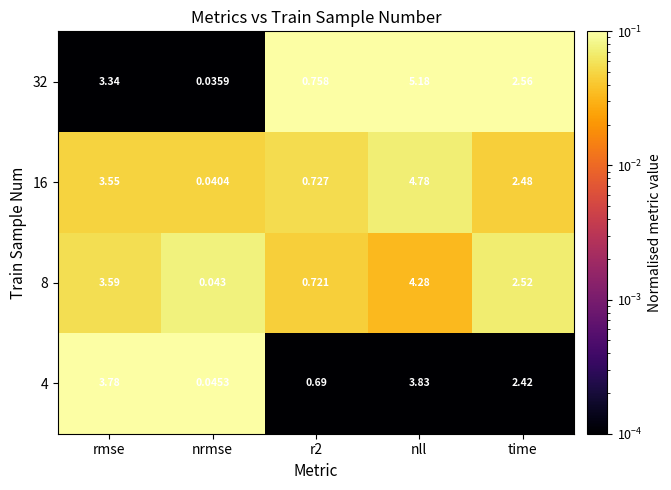

Where does the 32 series first go above 2?

rmse